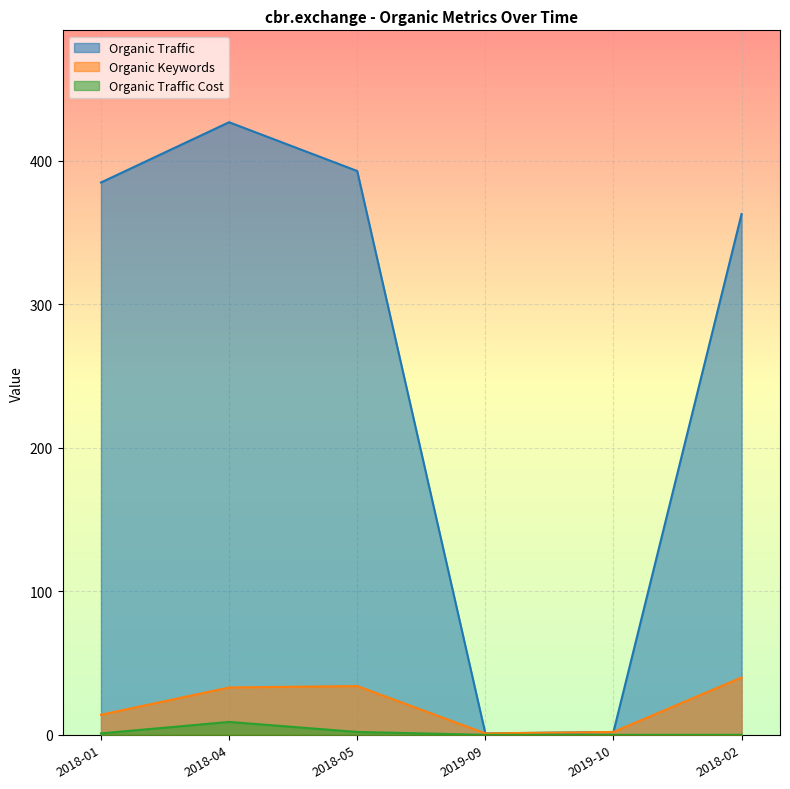

How many interior local valleys does the Organic Traffic series have?

1